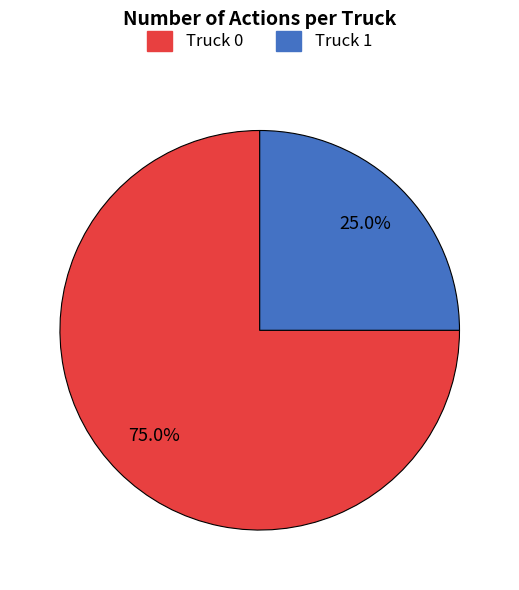

Is Truck 0 the majority of the pie?

Yes